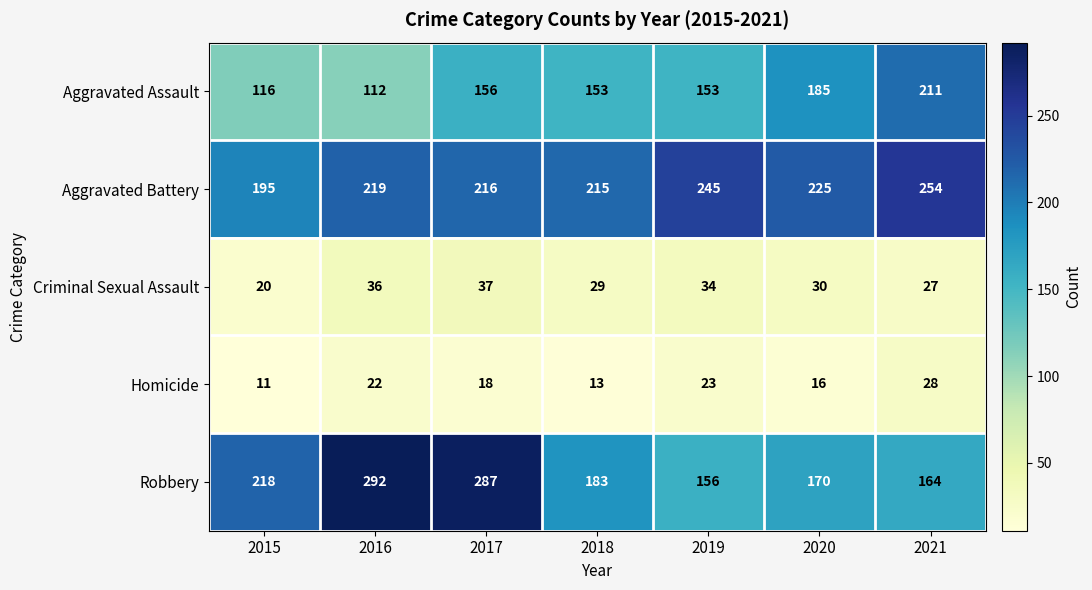

Between 2018 and 2019, which series saw the biggest shift?

Aggravated Battery